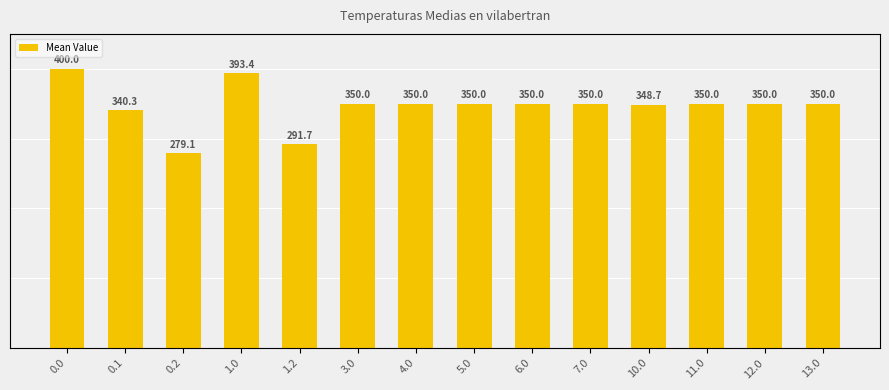

Count the number of values greater than 350.

2